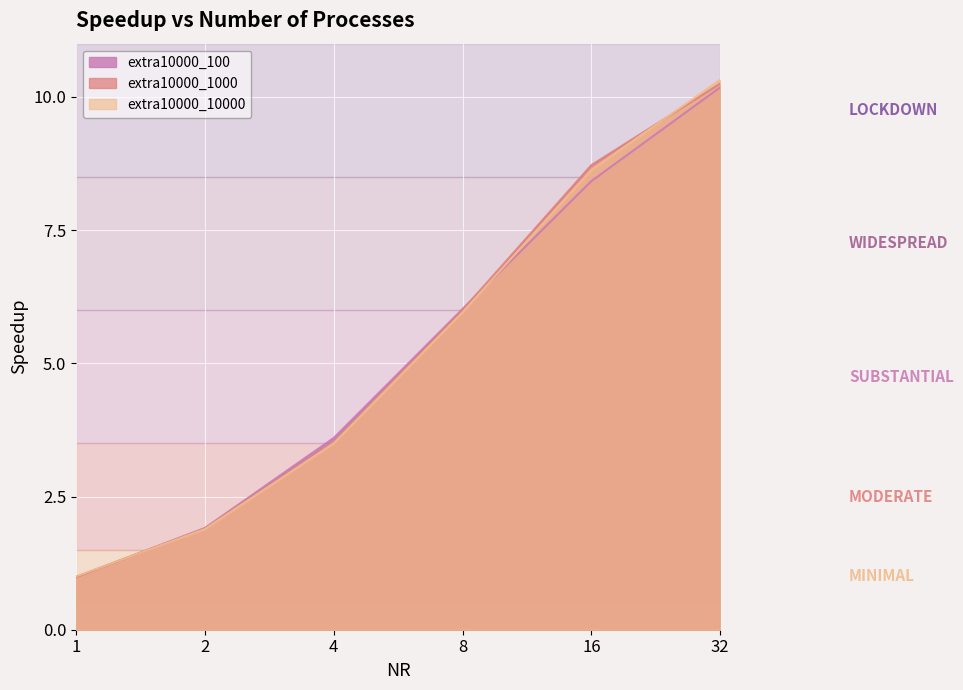

Reading left to right, list all the values displayed in this chart.

extra10000_100: 1=1.0	2=1.9	4=3.6	8=6.0	16=8.4	32=10.2
extra10000_1000: 1=1.0	2=1.9	4=3.5	8=6.0	16=8.7	32=10.2
extra10000_10000: 1=1.0	2=1.9	4=3.5	8=6.0	16=8.6	32=10.3